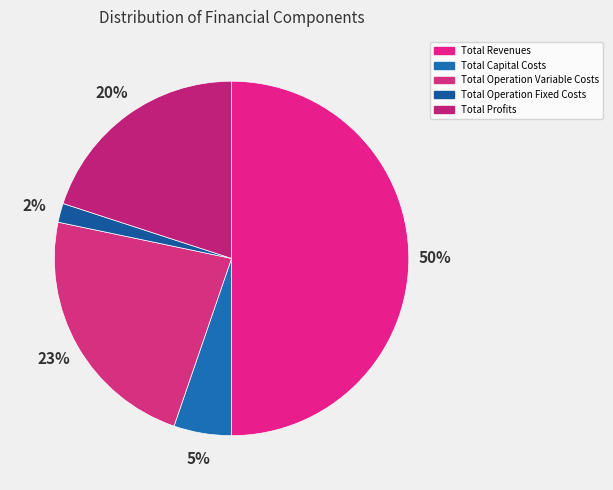

The Total Revenues slice represents 57% of the pie. True or false?

False